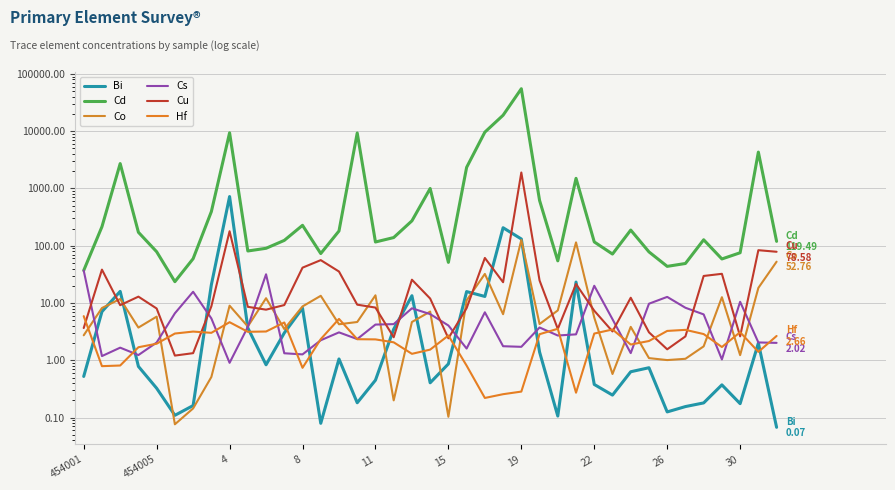

What are all the series names shown in the legend?

Bi, Cd, Co, Cs, Cu, Hf